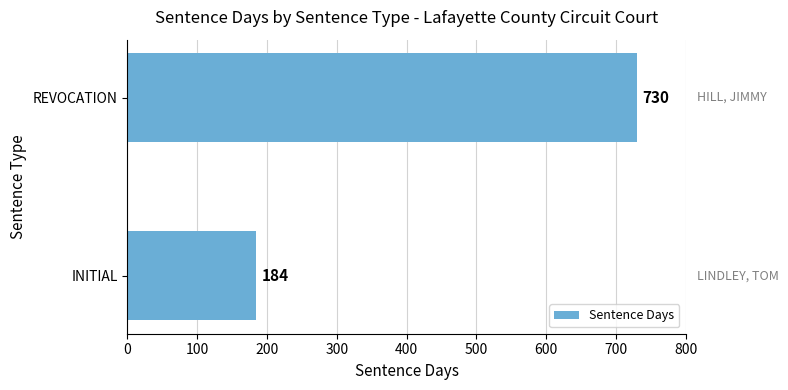

Are the bars grouped side by side (vs. stacked)?

No